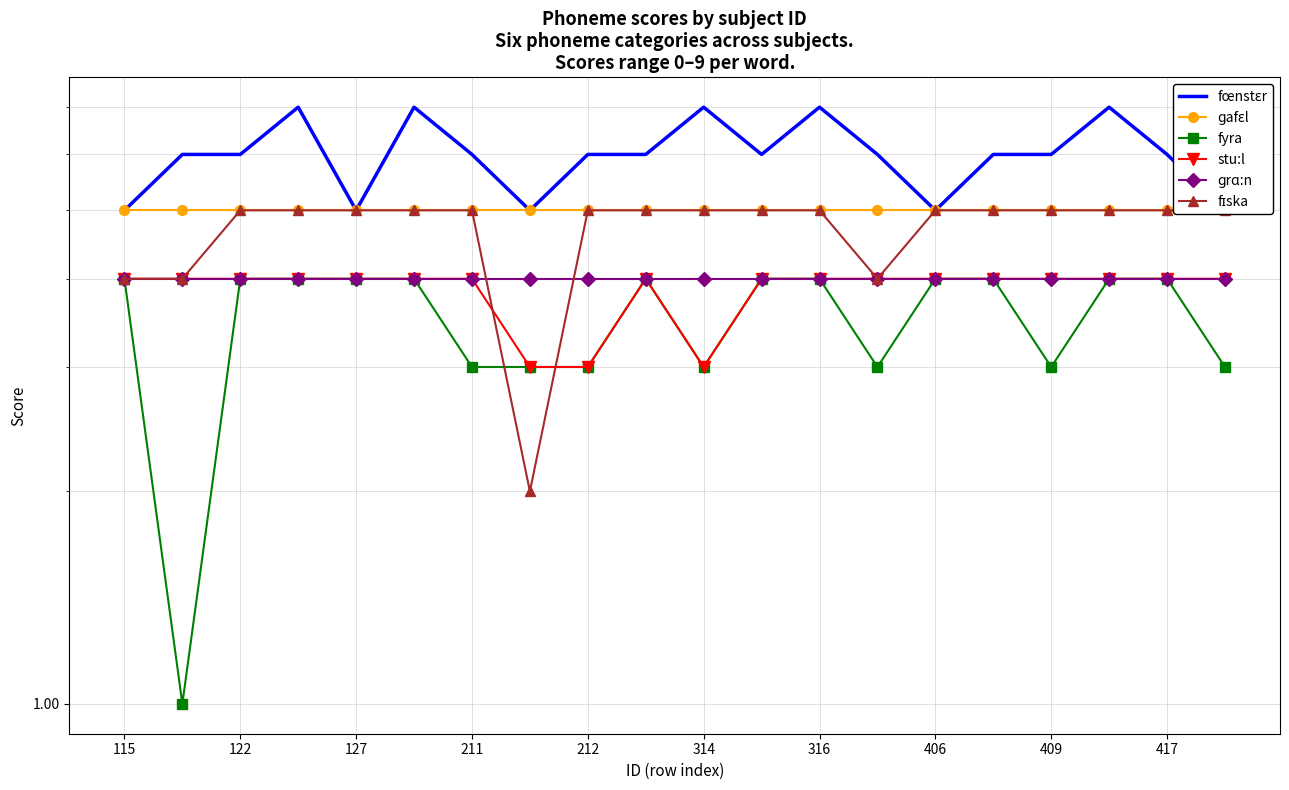

Which series changed the most between 115 and 17?

fœnstɛr